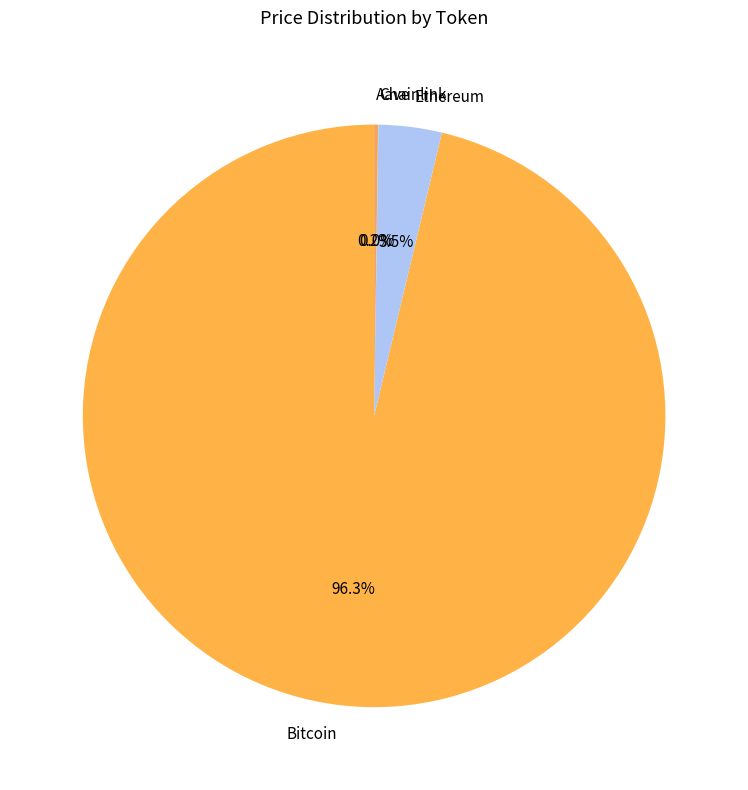

Is the sum of Ethereum and Bitcoin greater than half?

Yes